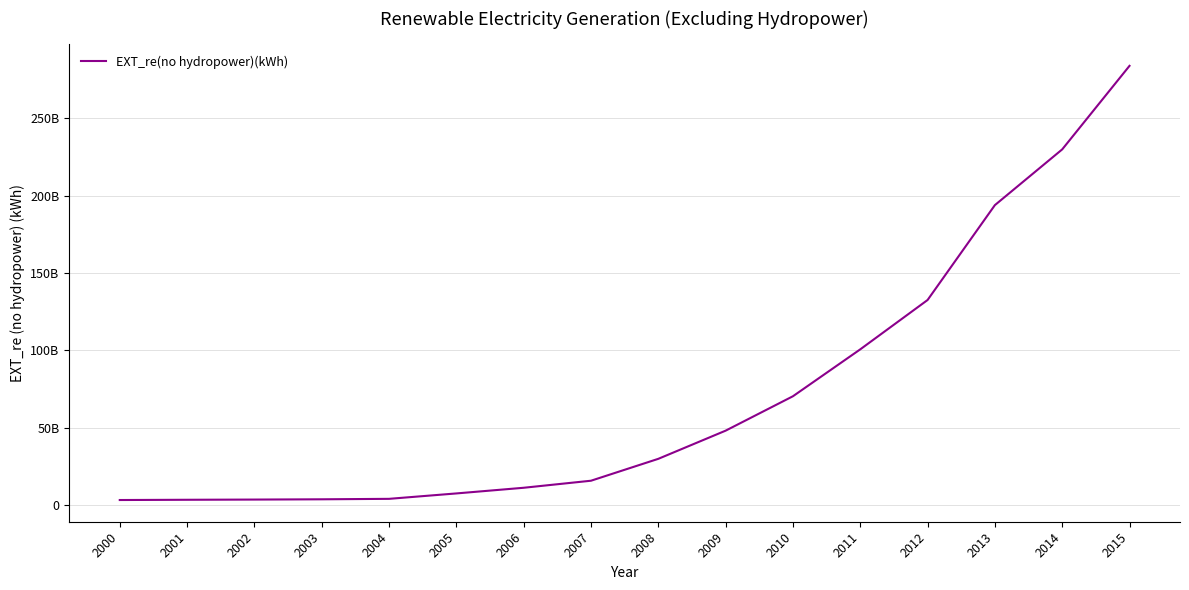

Does the chart have visible grid lines?

Yes